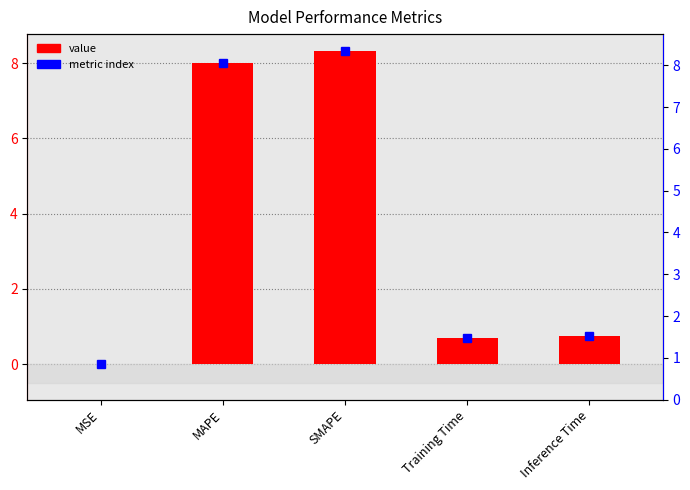

Rank the categories by value from highest to lowest.

SMAPE, MAPE, Inference Time, Training Time, MSE